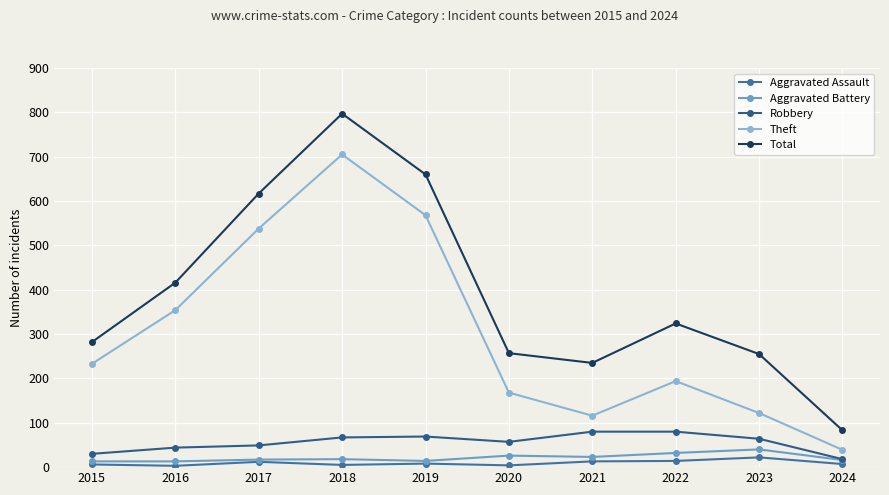

What is the minimum value for Aggravated Battery?

13